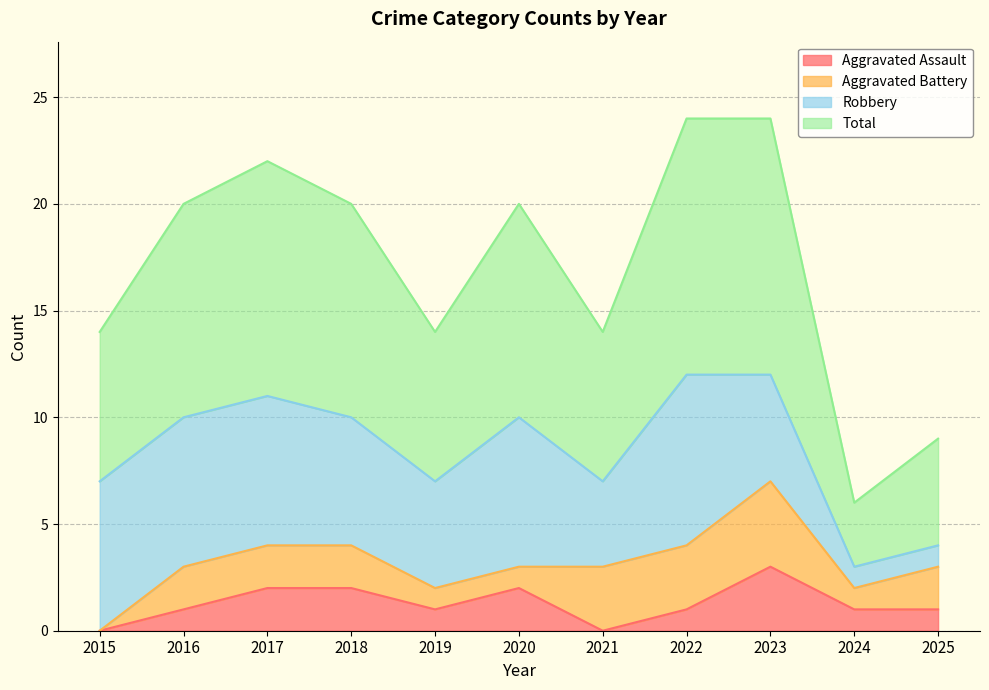

How many data points in Aggravated Assault are above 1?

4